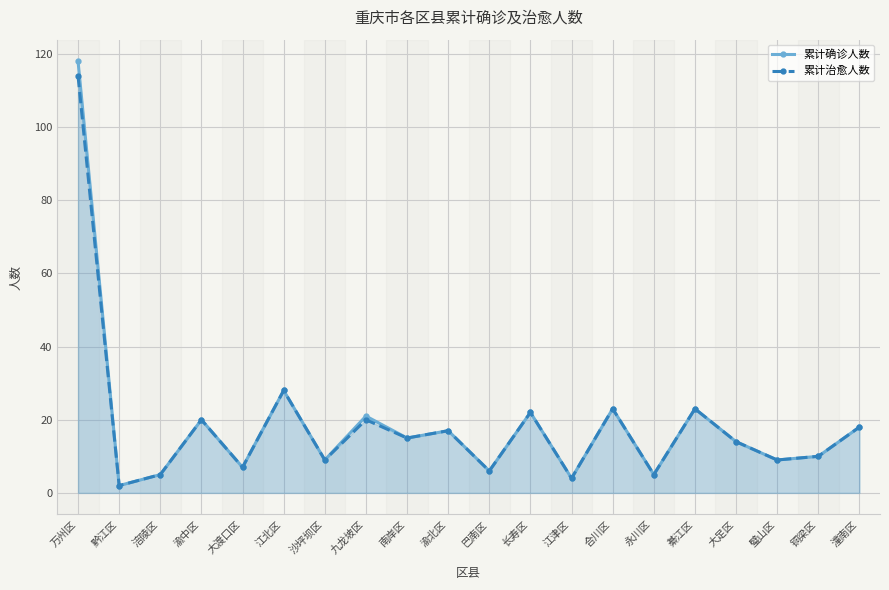

Which has a higher value, 大足区 or 万州区?

万州区